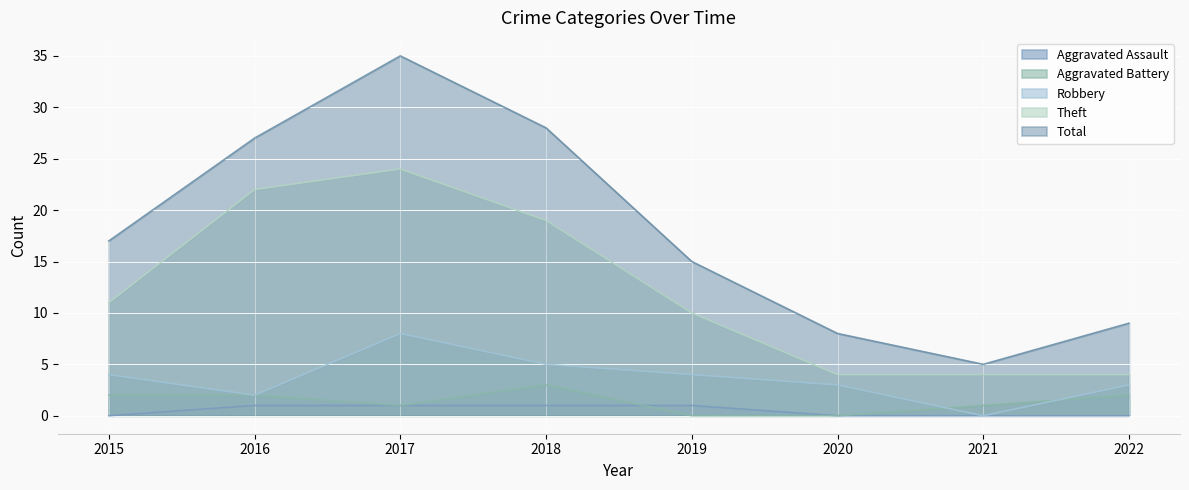

What value does the Robbery series have at 2022?

3